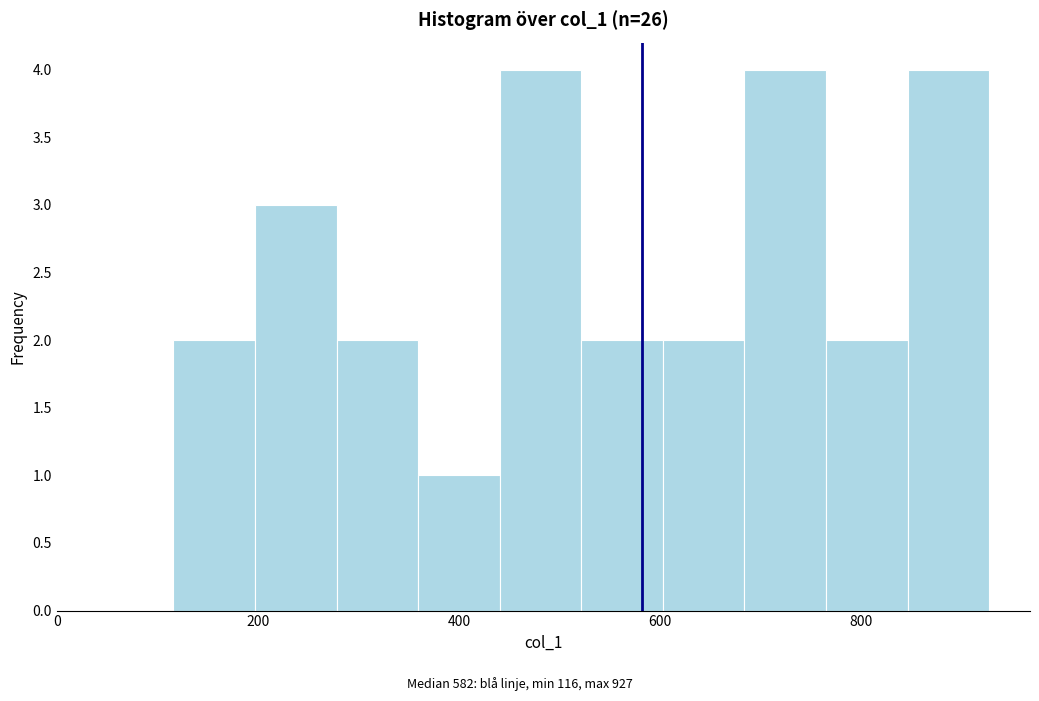

How tall is the bar that spans 440 to 520 on the x-axis? Neither the bar edges nor the heights are printed on the chart, so give them approximately, as read against the axes.

4